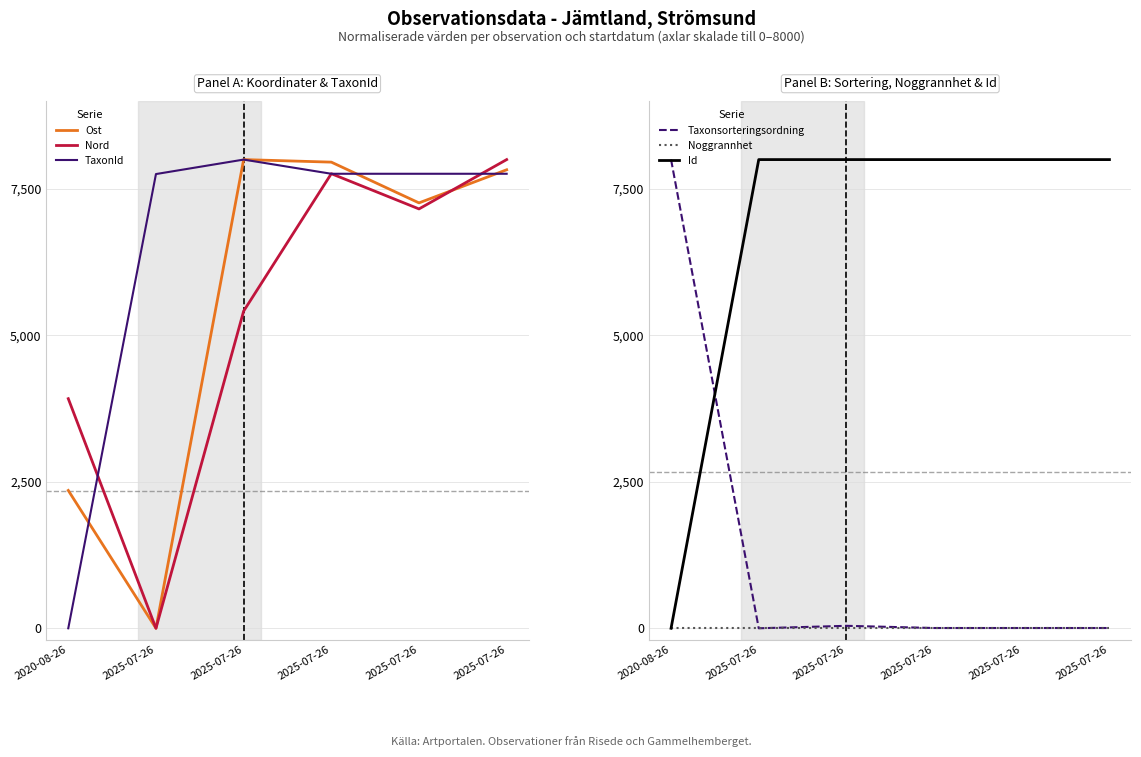

At which label does Ost first exceed 7826?

2025-07-26